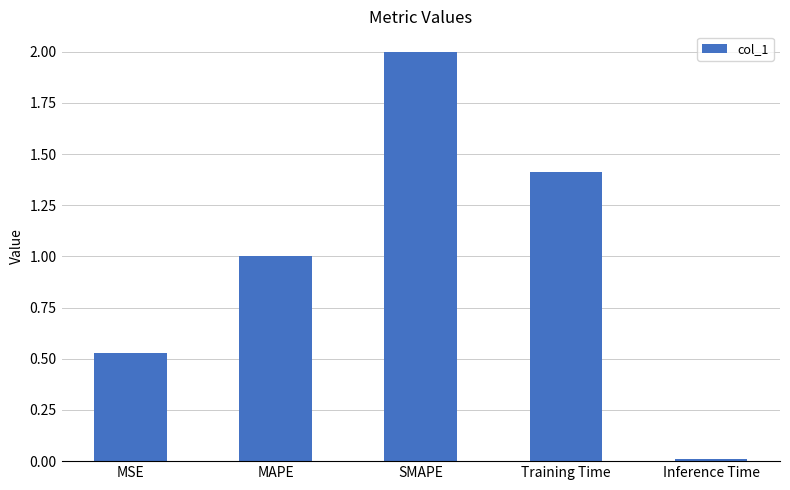

What position from the right is MSE?

5